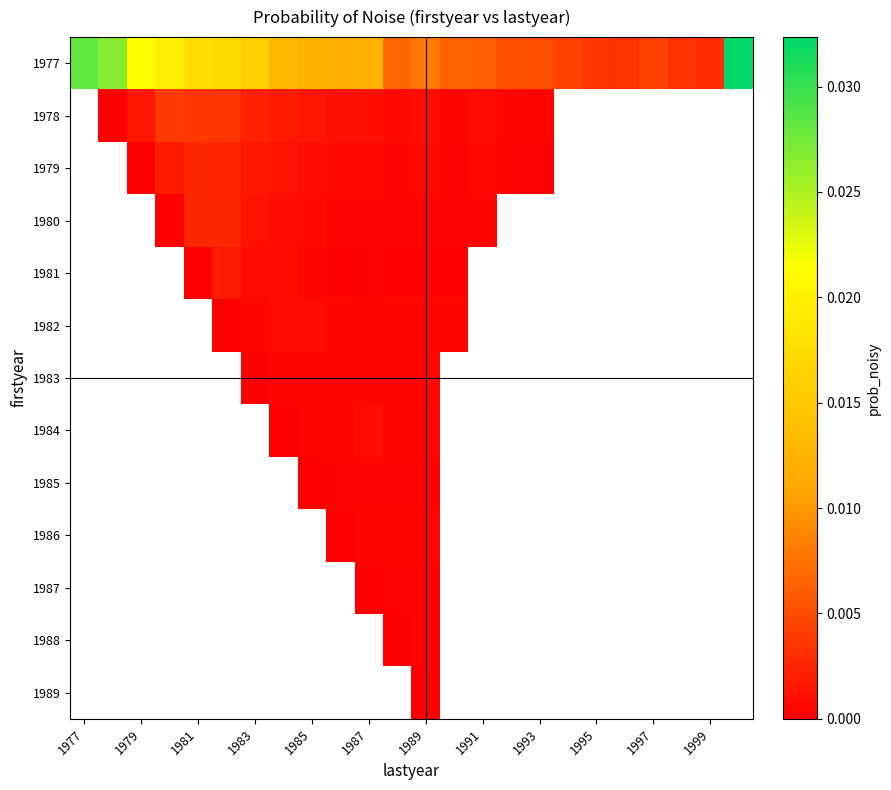

List the series in order of their peak value, highest first.

1977, 1978, 1979, 1980, 1981, 1982, 1983, 1984, 1985, 1986, 1987, 1988, 1989